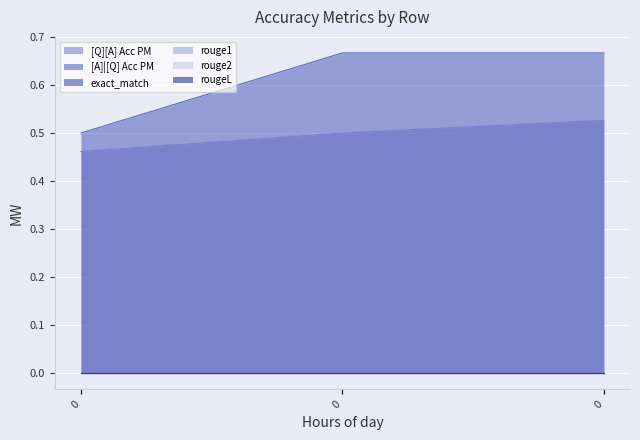

Does the chart display data point markers on the line(s)?

No